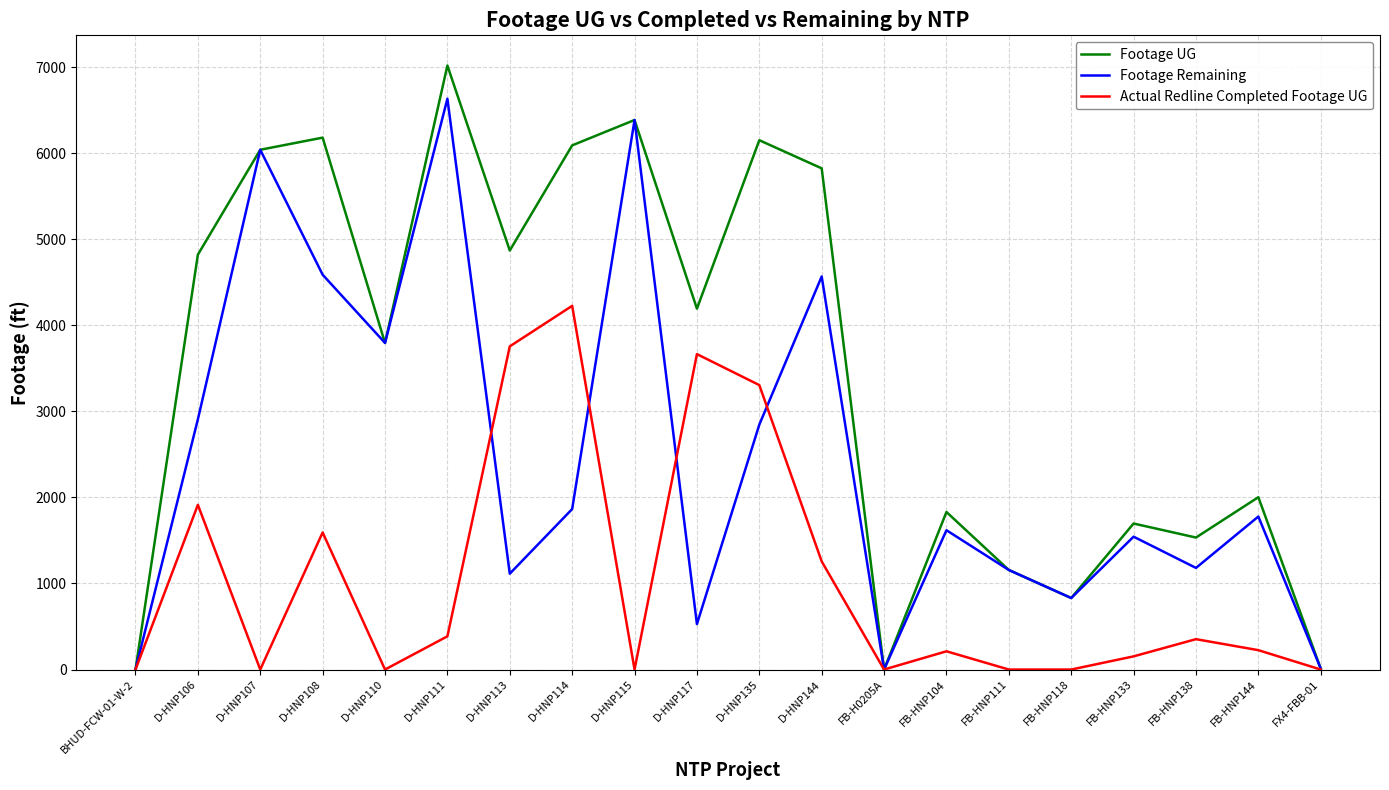

What is the sum of all Footage UG values?

70445